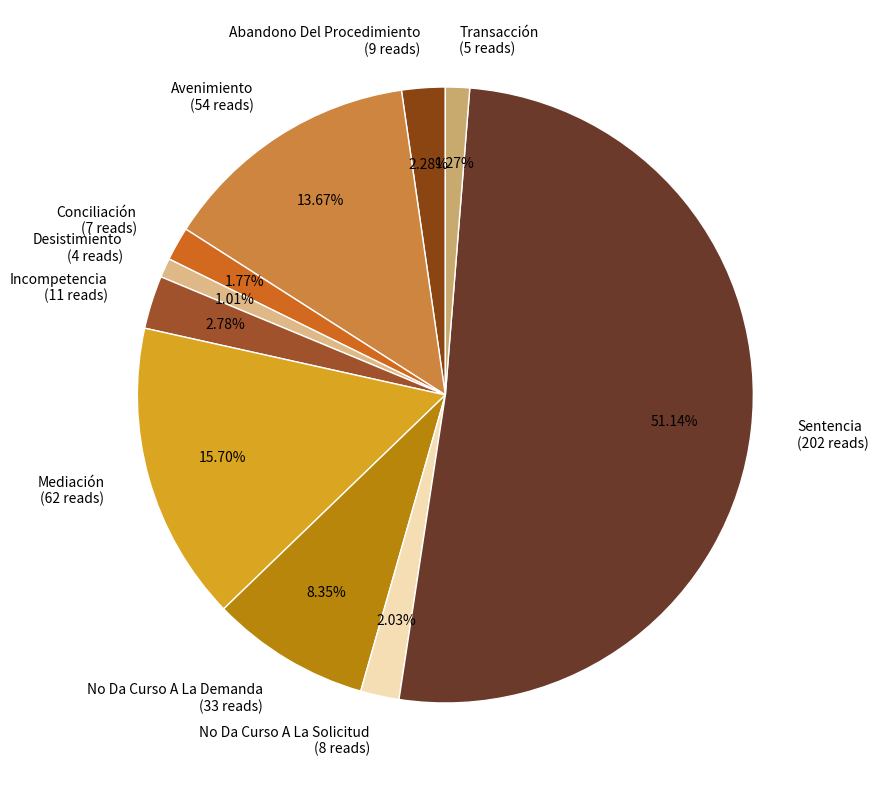

True or false: Conciliación accounts for 7% of the total.

False